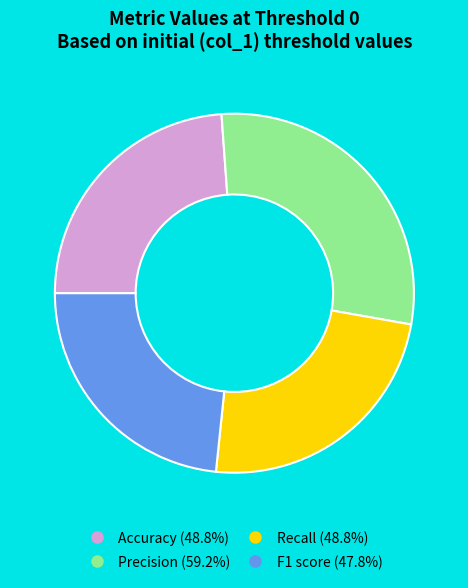

Does any single category account for the majority?

No